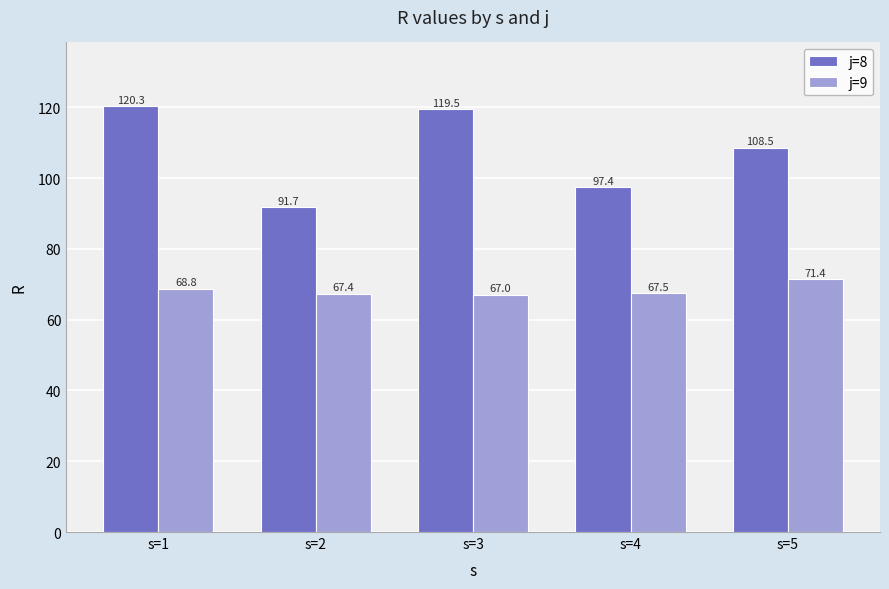

Is it true that j=8 equals 171.5 at s=3?

False